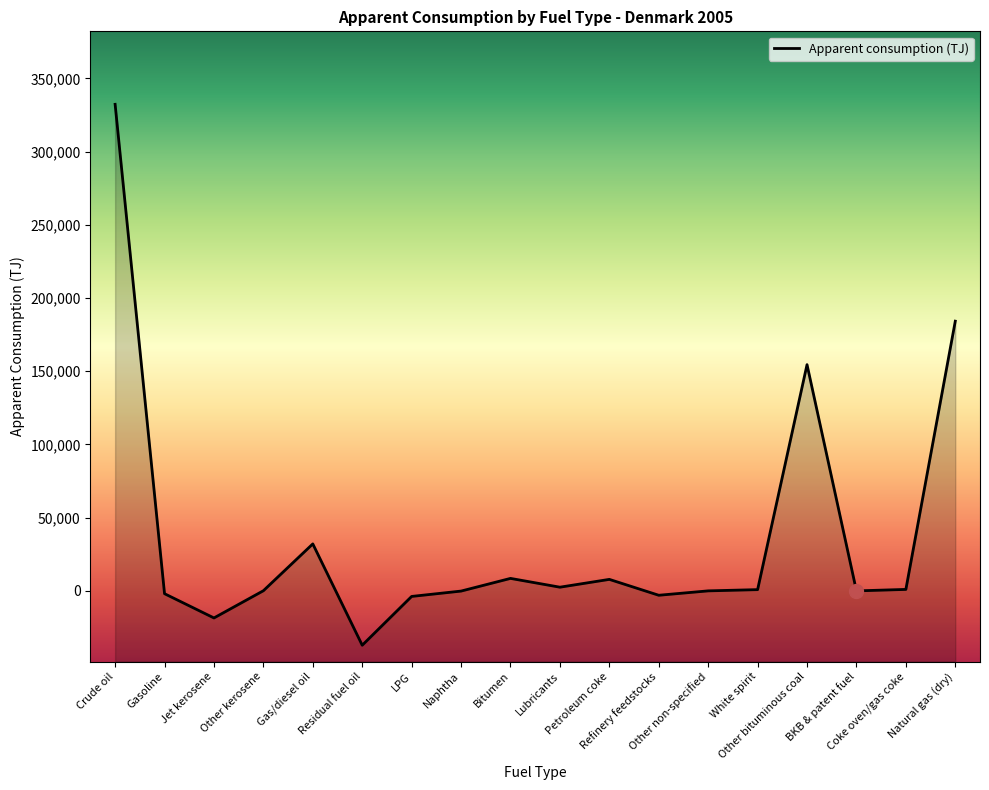

Is it true that the value at Other bituminous coal is 154506.6?

True